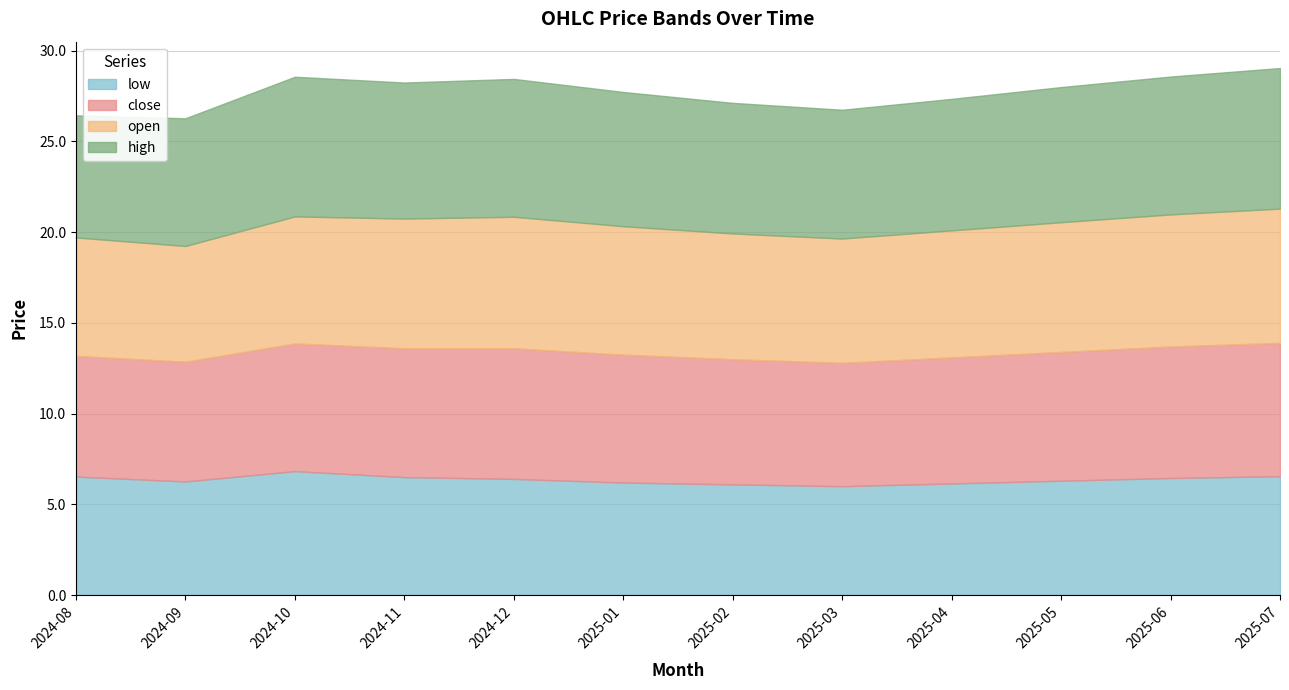

What is the label of the 5th point from the left?

2024-12